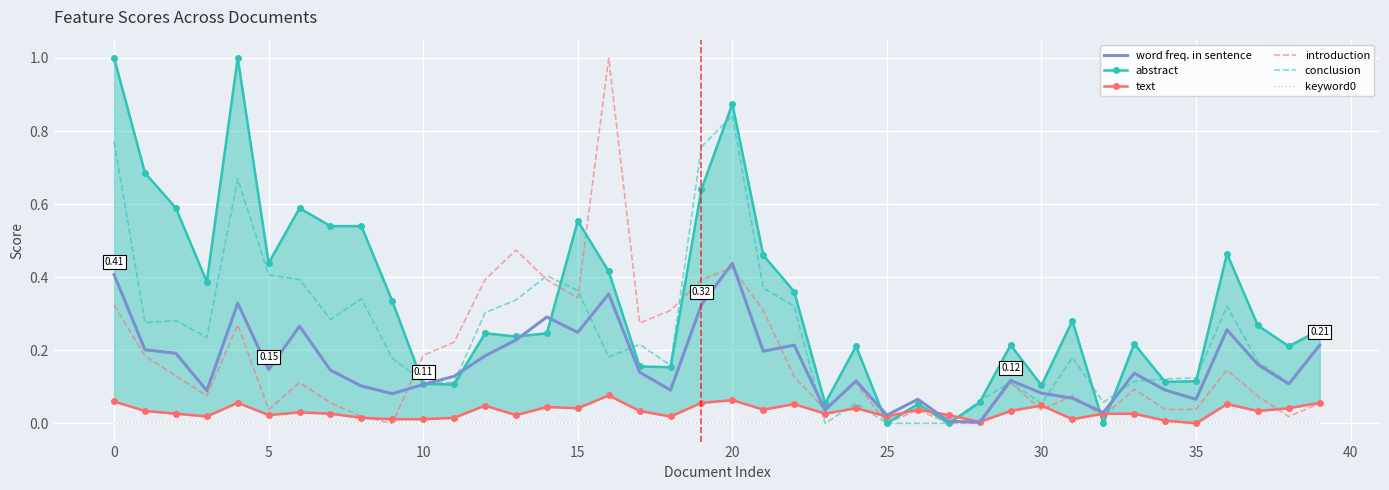

At which category is the sum across all series the highest?

20